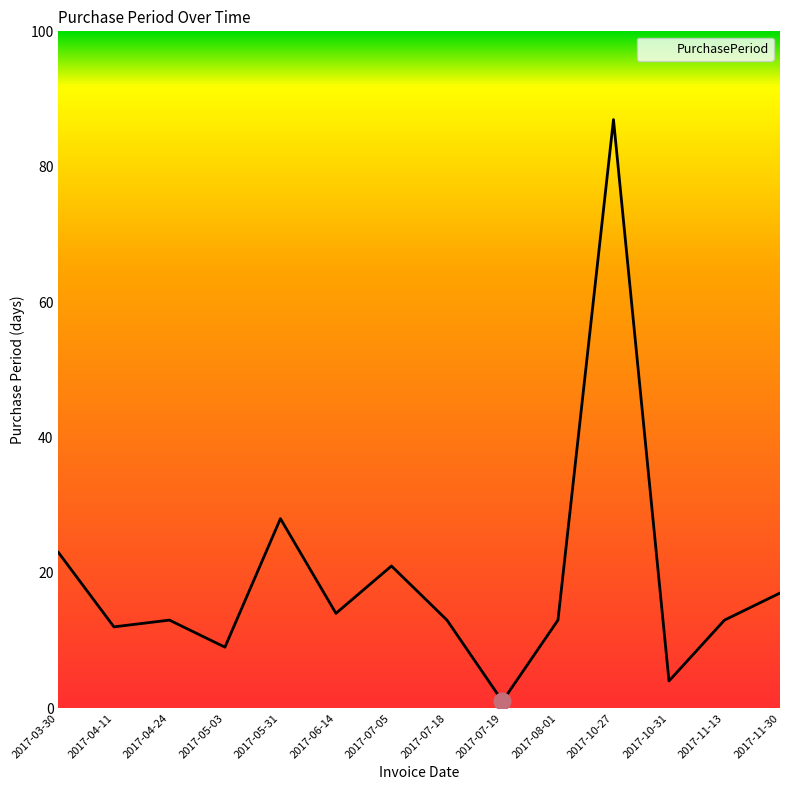

What position from the left is 2017-10-27?

11